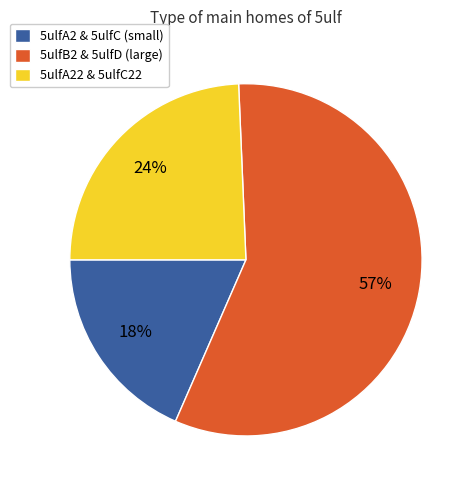

Count the number of slices in the pie.

3